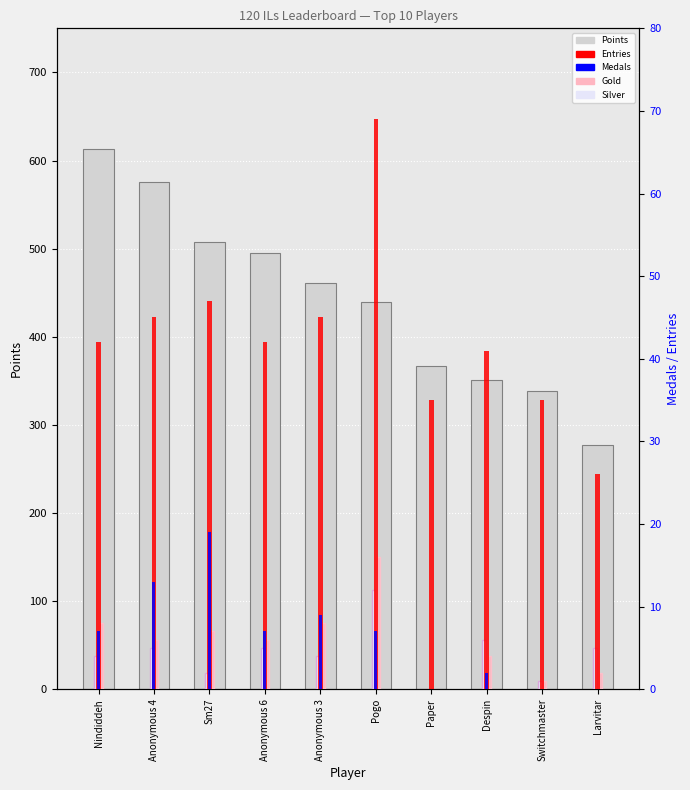

The value of Points at Despin is 472. True or false?

False